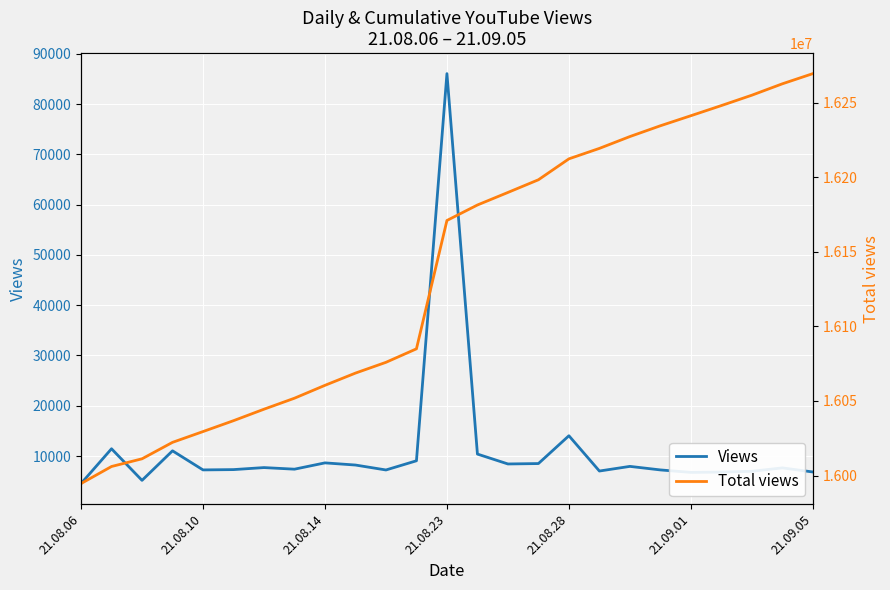

Where is Total views nearest to the value 16132060?

21.08.23